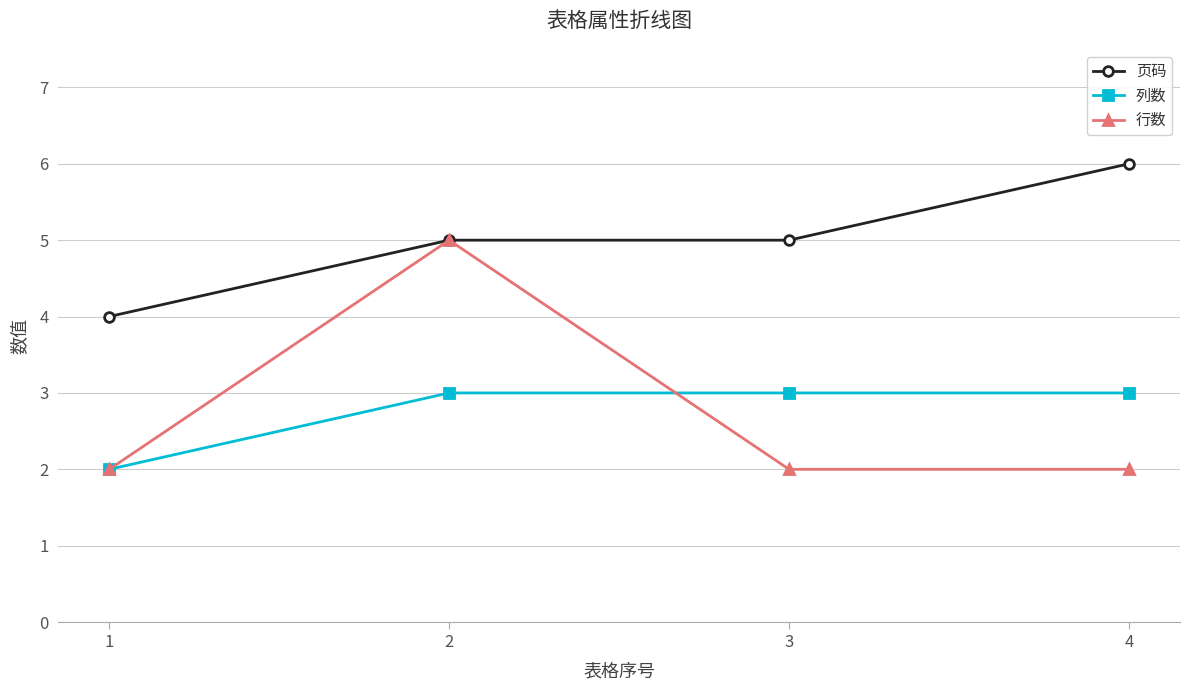

Is it true that 行数 equals 1 at 3?

False